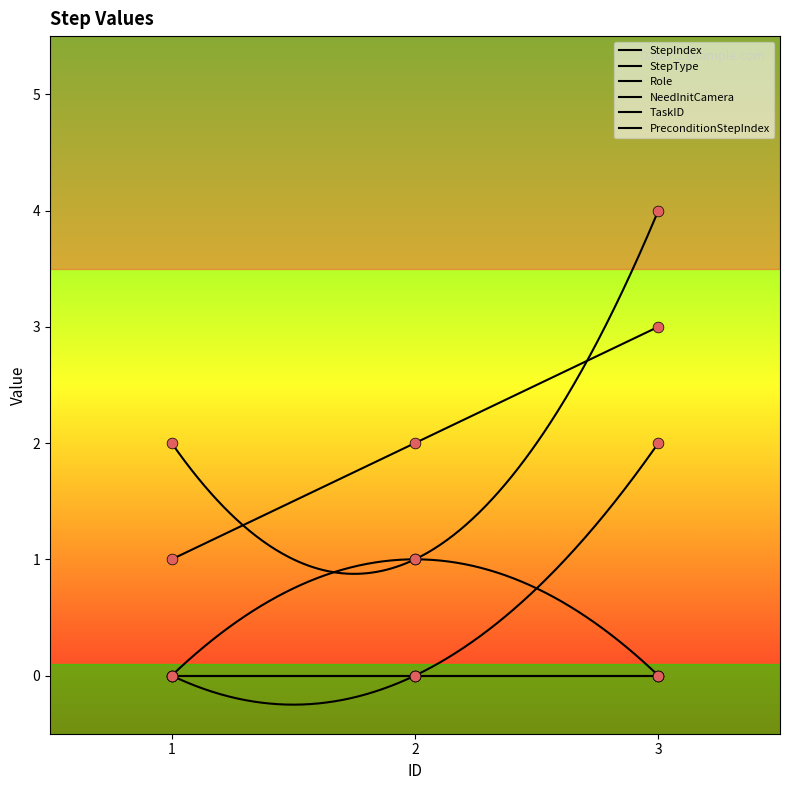

At how many categories does at least one series exceed 3?

1